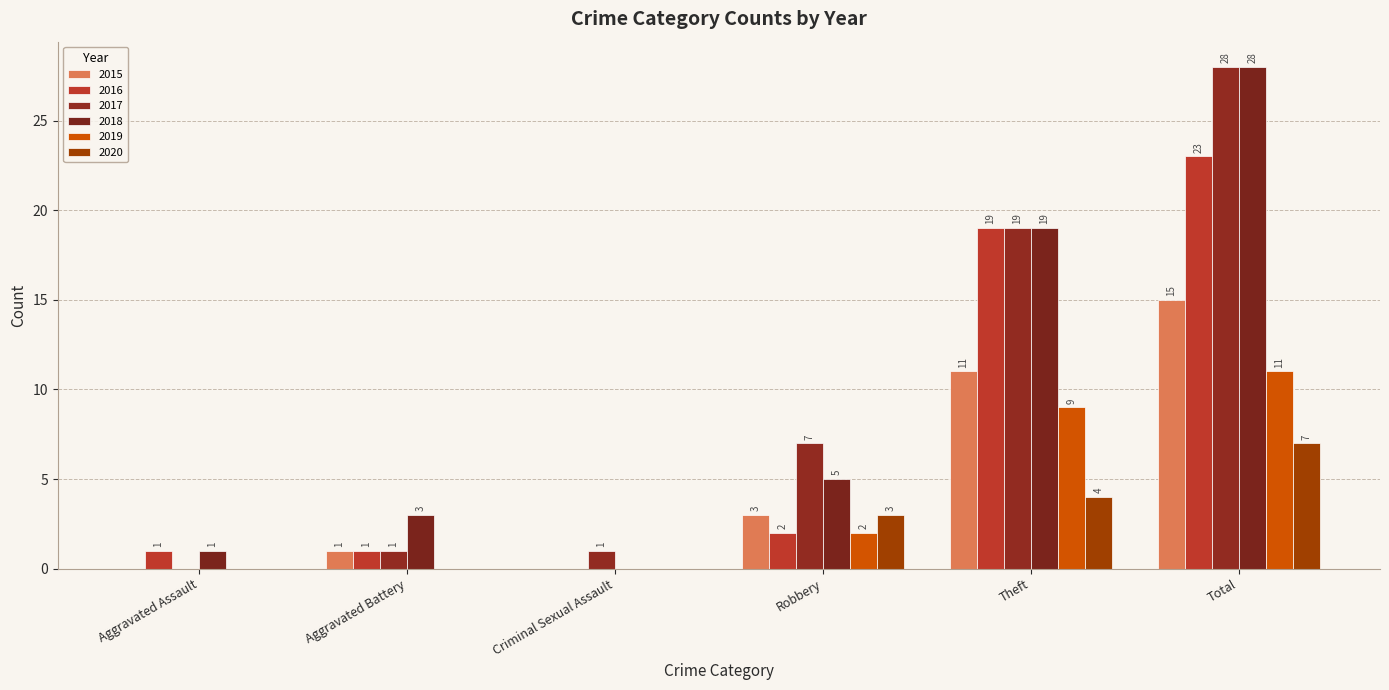

Are the bars horizontal?

No